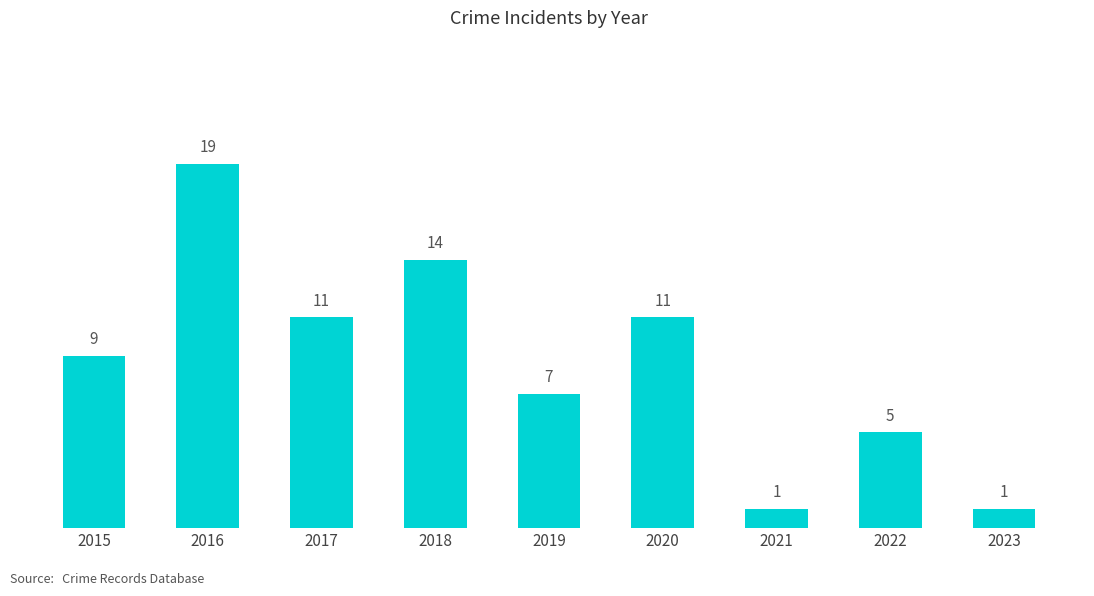

The chart shows a value of 1 at 2021. True or false?

True